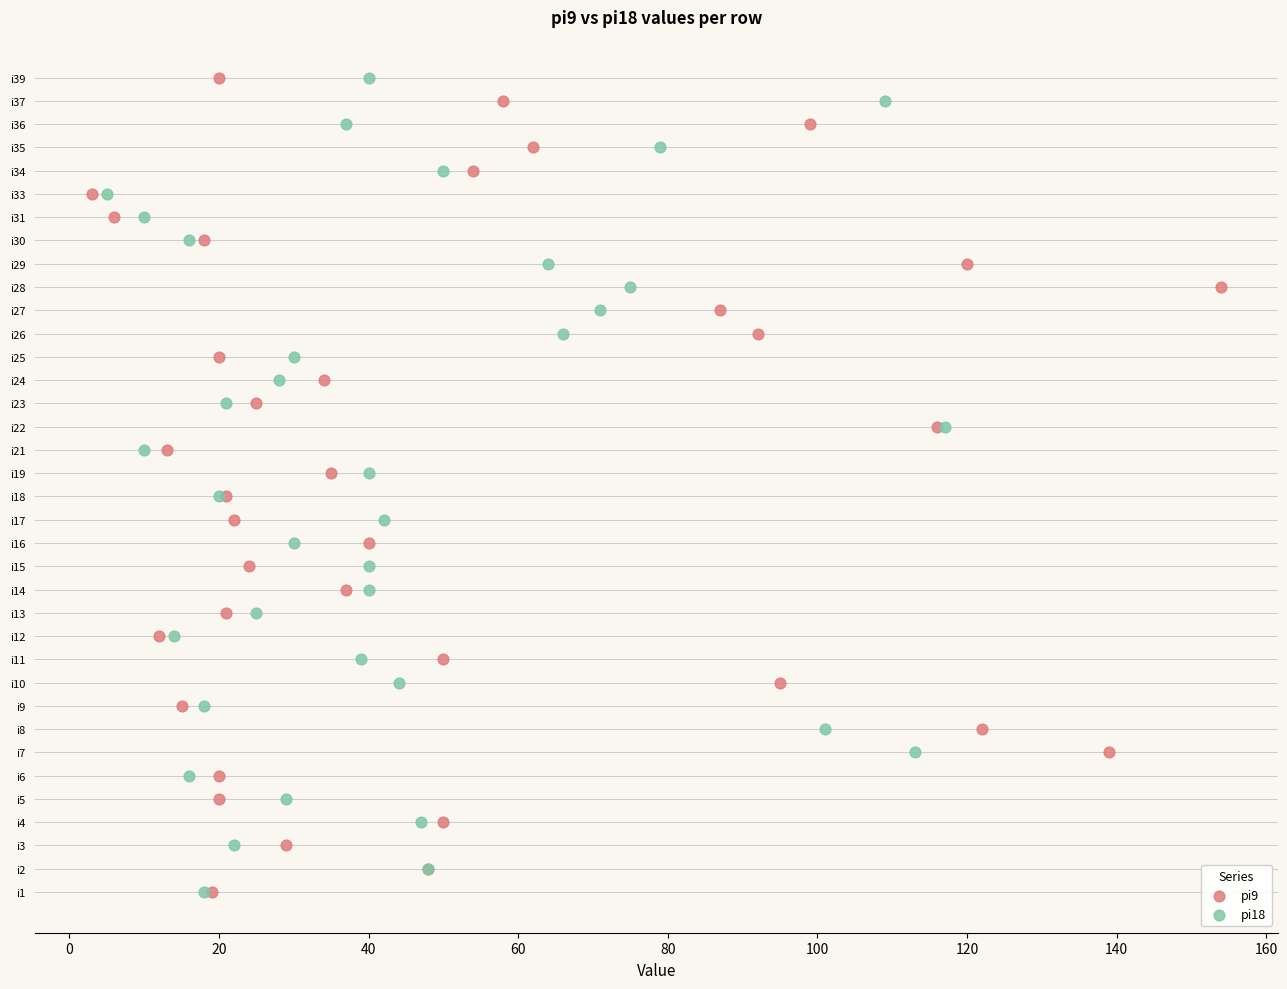

What are all the series names shown in the legend?

pi9, pi18